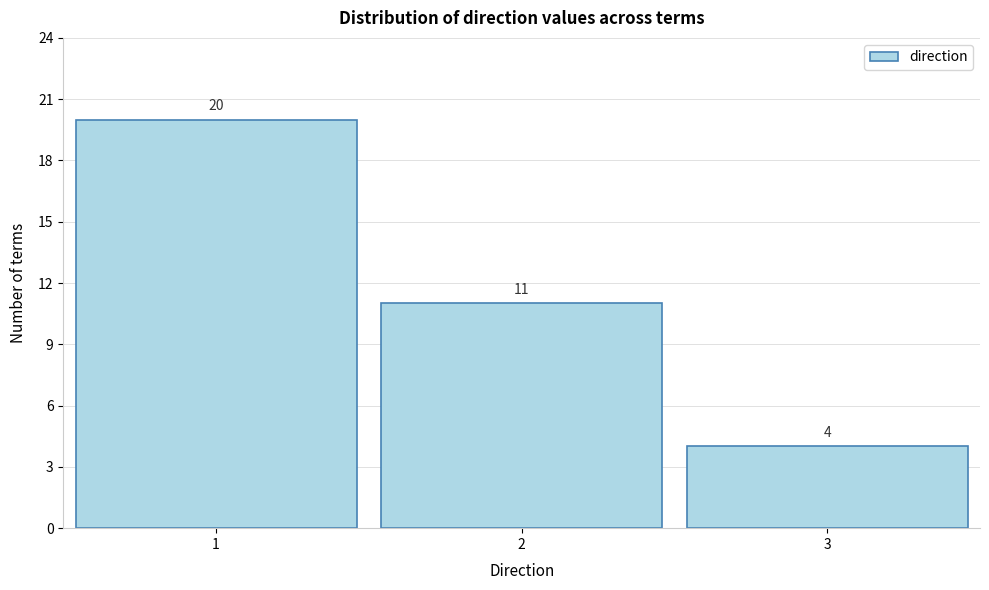

Which range on the x-axis has the tallest bar?

0.5 to 1.5